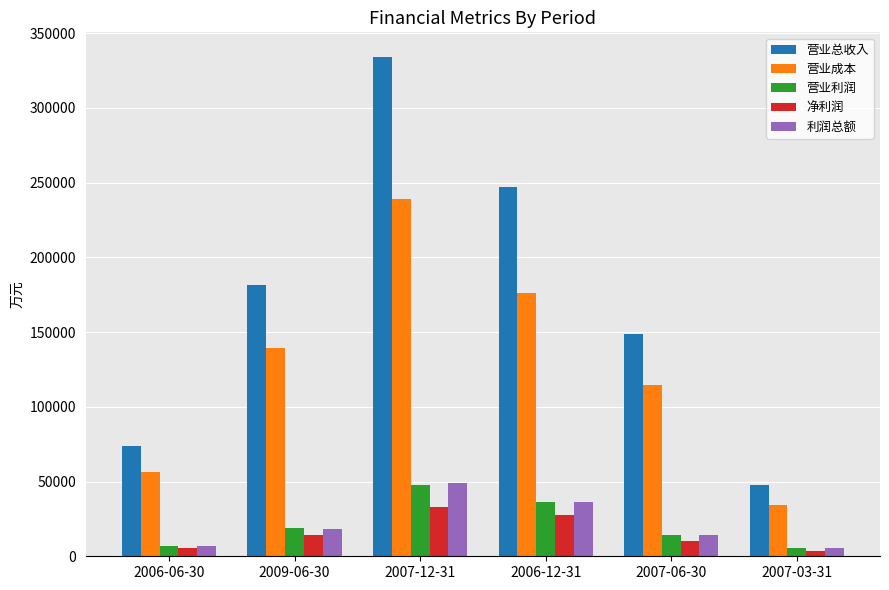

What is the label of the 5th bar from the left?

2007-06-30